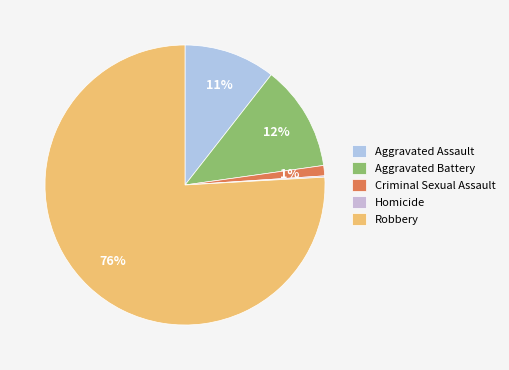

Does Criminal Sexual Assault represent more than half of the total?

No